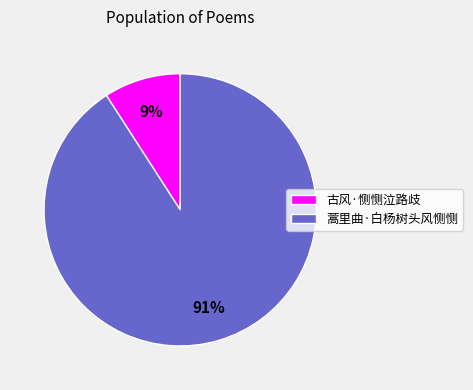

Is there any slice that represents more than half of the pie?

Yes